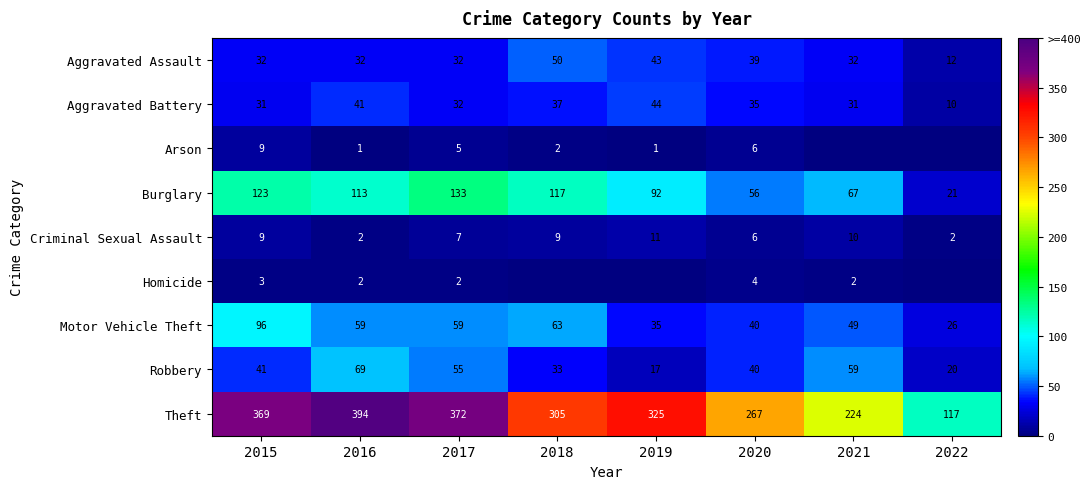

Where does the Robbery series first go above 41?

2016